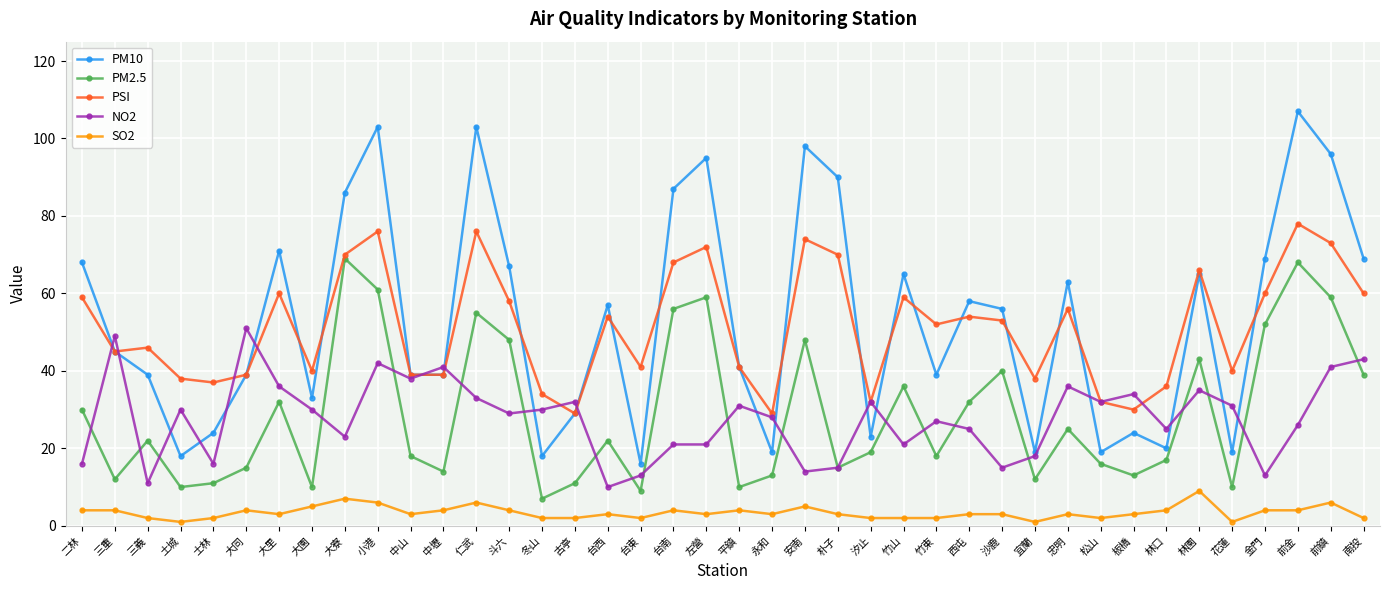

At which category does PM2.5 reach its first local valley?

三重